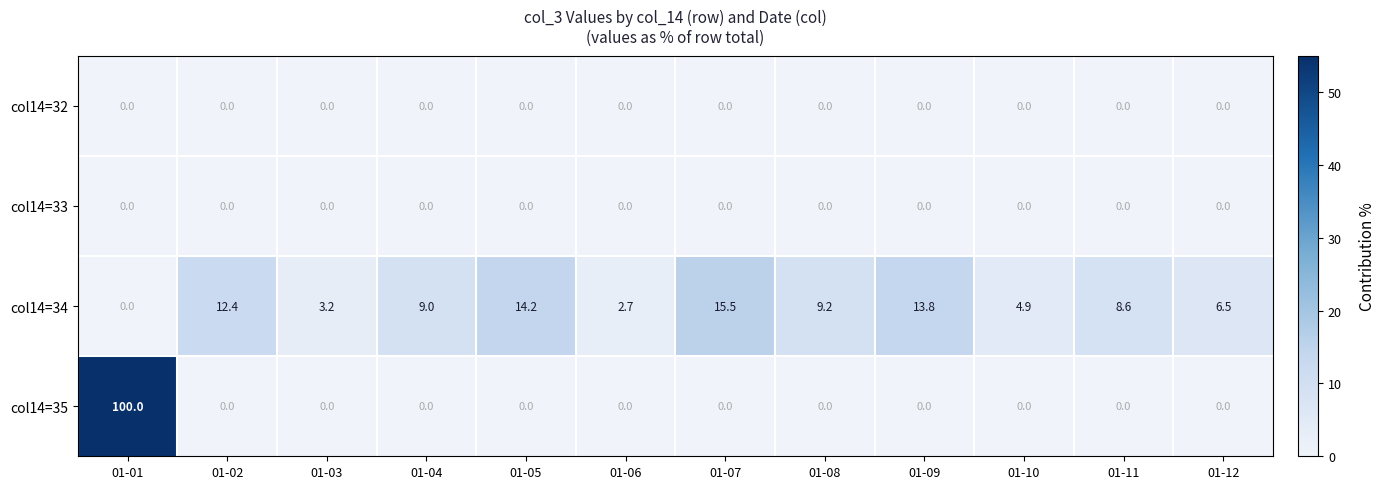

At which category is the sum across all series the highest?

01-01